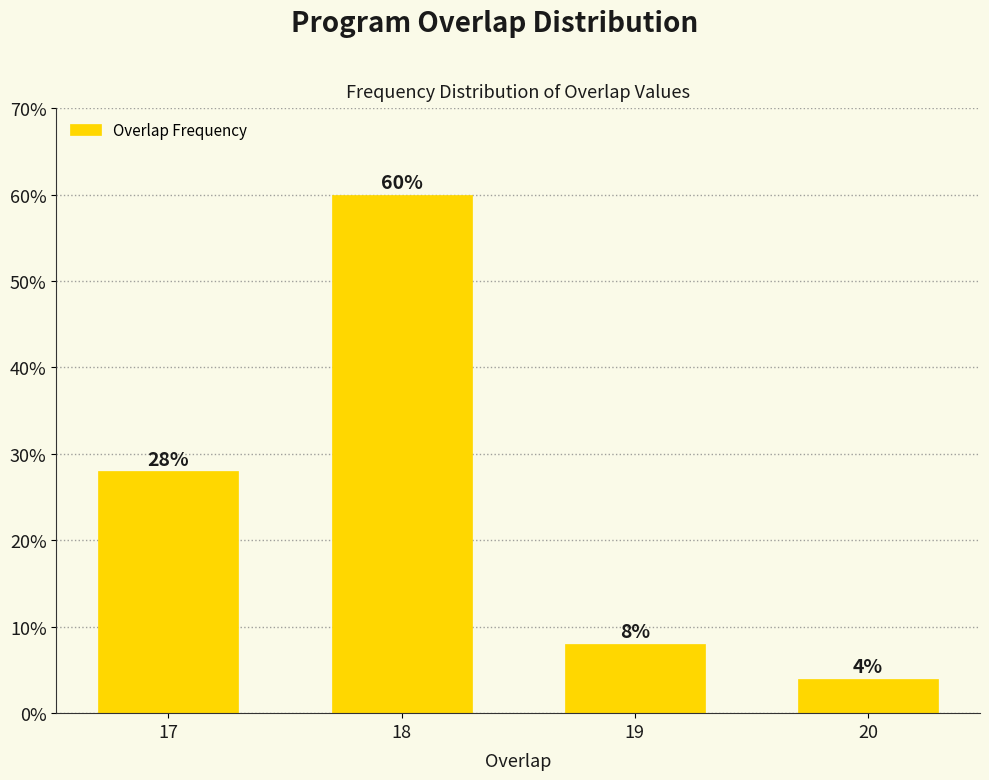

Reading left to right, transcribe all the data shown in this chart.

17=28.0	18=60.0	19=8.0	20=4.0